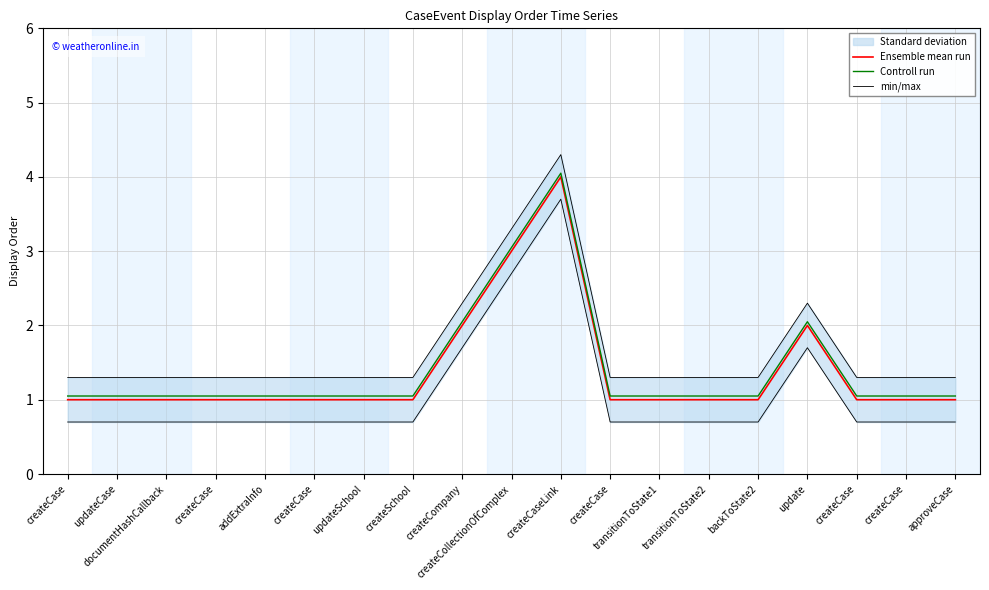

Reading left to right, list all the values displayed in this chart.

Ensemble mean run: createCase=1.0	updateCase=1.0	documentHashCallback=1.0	createCase=1.0	addExtraInfo=1.0	createCase=1.0	updateSchool=1.0	createSchool=1.0	createCompany=2.0	createCollectionOfComplex=3.0	createCaseLink=4.0	createCase=1.0	transitionToState1=1.0	transitionToState2=1.0	backToState2=1.0	update=2.0	createCase=1.0	createCase=1.0	approveCase=1.0
Controll run: createCase=1.1	updateCase=1.1	documentHashCallback=1.1	createCase=1.1	addExtraInfo=1.1	createCase=1.1	updateSchool=1.1	createSchool=1.1	createCompany=2.0	createCollectionOfComplex=3.0	createCaseLink=4.0	createCase=1.1	transitionToState1=1.1	transitionToState2=1.1	backToState2=1.1	update=2.0	createCase=1.1	createCase=1.1	approveCase=1.1
min/max: createCase=1.3	updateCase=1.3	documentHashCallback=1.3	createCase=1.3	addExtraInfo=1.3	createCase=1.3	updateSchool=1.3	createSchool=1.3	createCompany=2.3	createCollectionOfComplex=3.3	createCaseLink=4.3	createCase=1.3	transitionToState1=1.3	transitionToState2=1.3	backToState2=1.3	update=2.3	createCase=1.3	createCase=1.3	approveCase=1.3